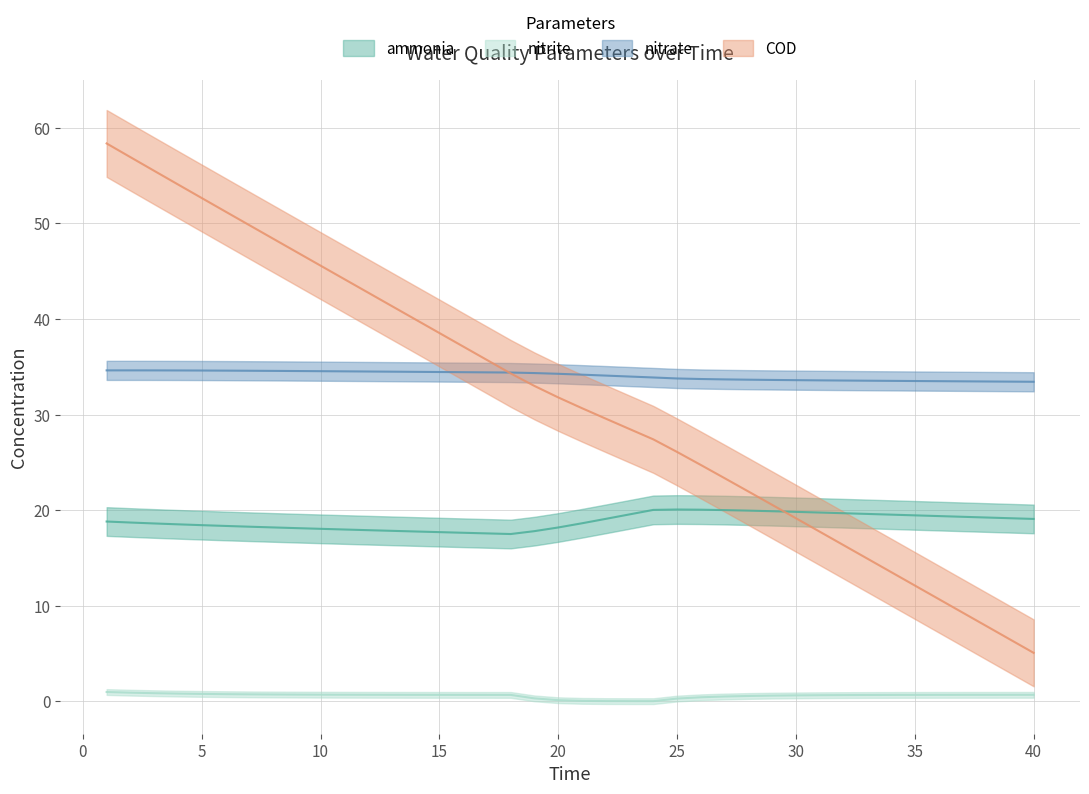

What is the average value of the nitrate series?

34.1